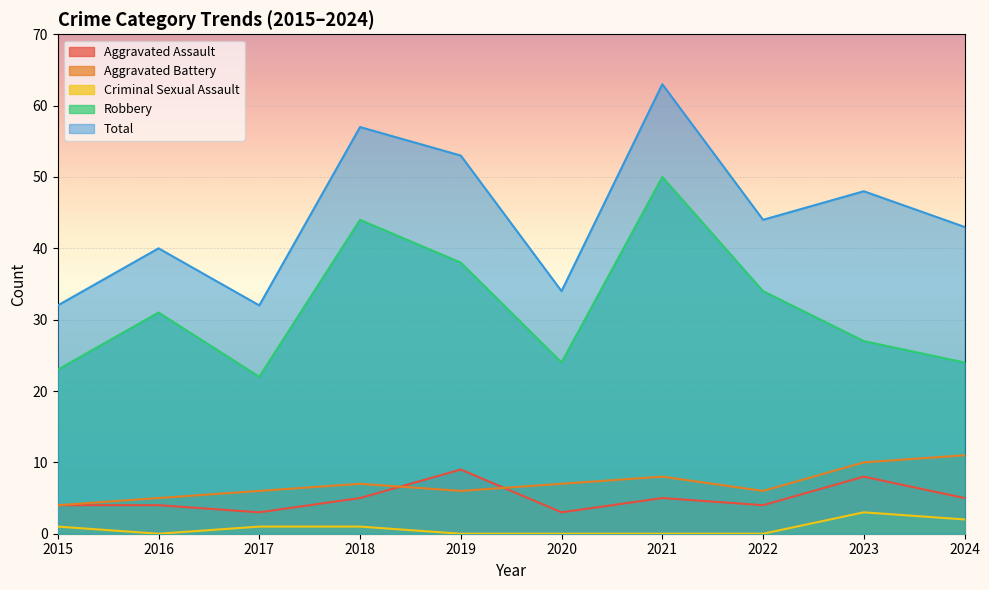

At which category is the sum across all series the highest?

2021